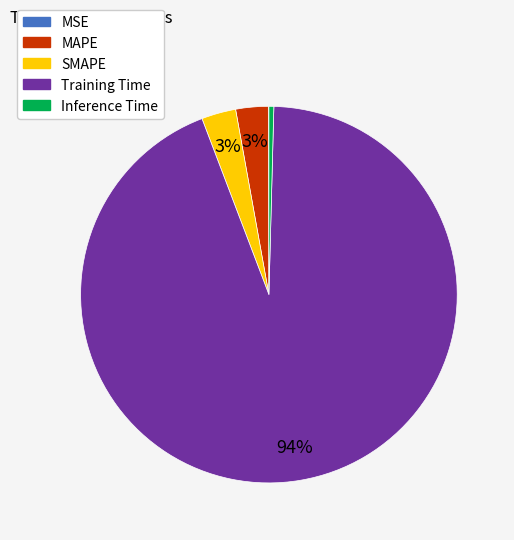

Is it true that SMAPE is 3% of the pie?

True